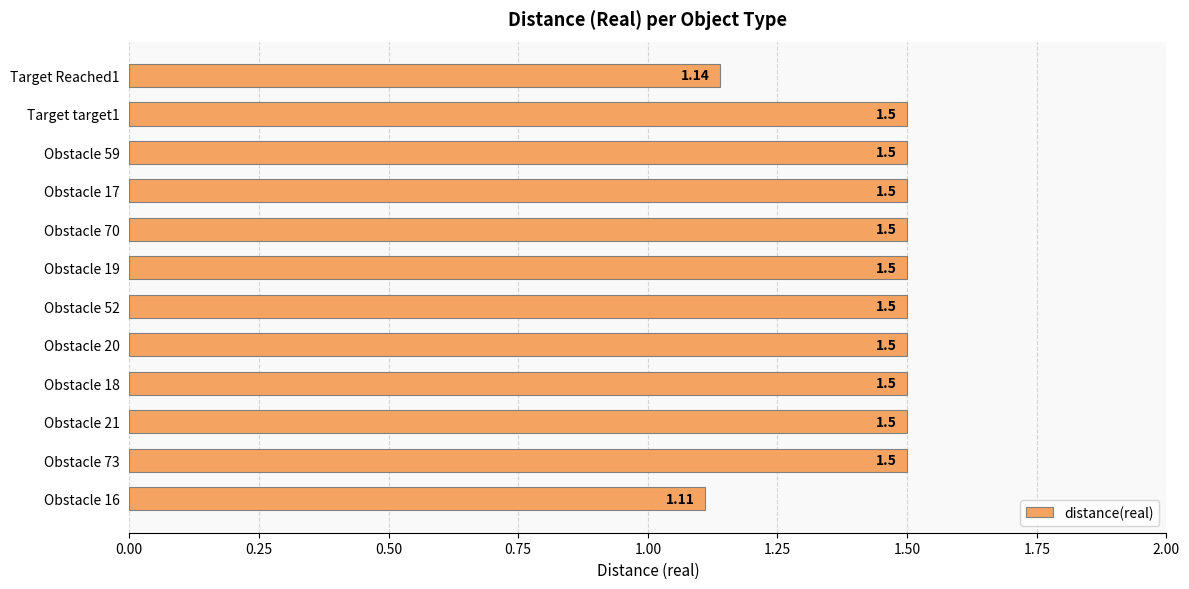

What is the change in value from Obstacle 18 to Target Reached1?

-0.4